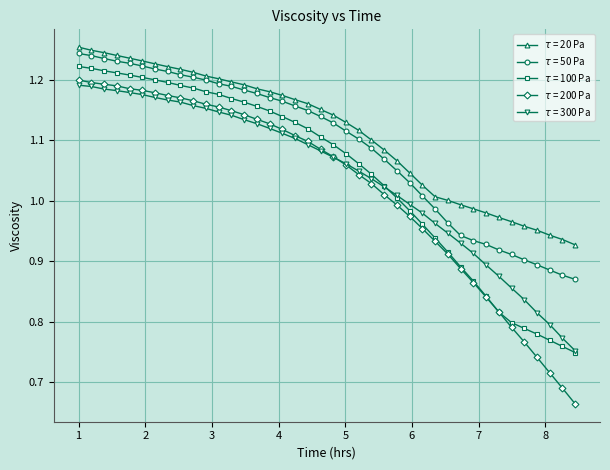

List the series in order of their peak value, lowest first.

$\tau$ = 300 Pa, $\tau$ = 200 Pa, $\tau$ = 100 Pa, $\tau$ = 50 Pa, $\tau$ = 20 Pa